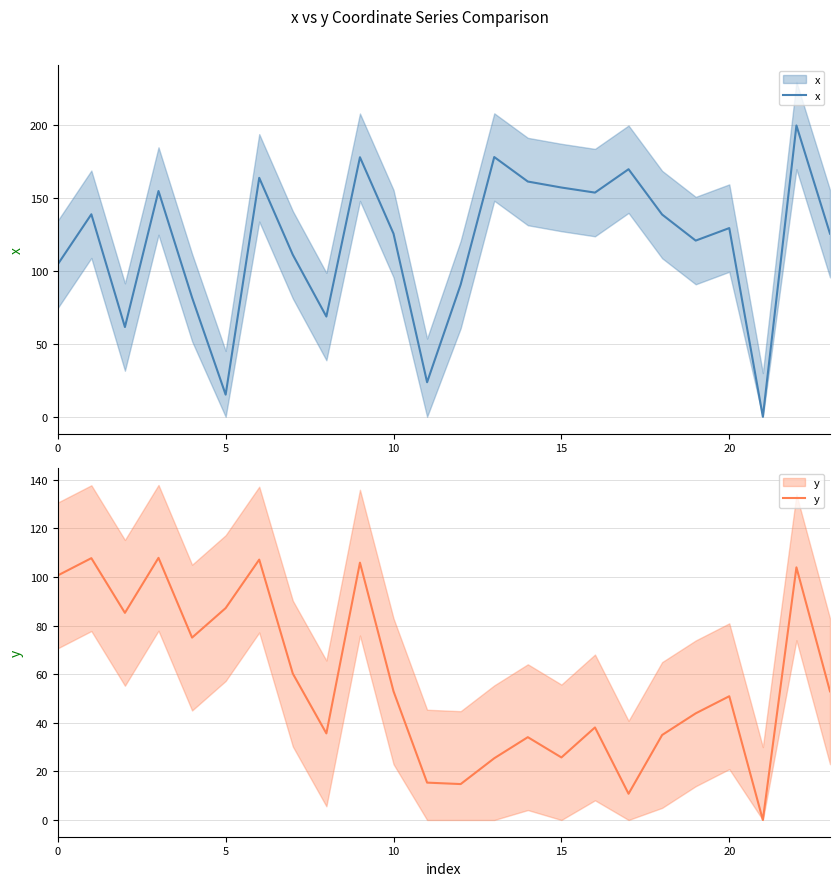

What is the sum of all x values?

2855.0